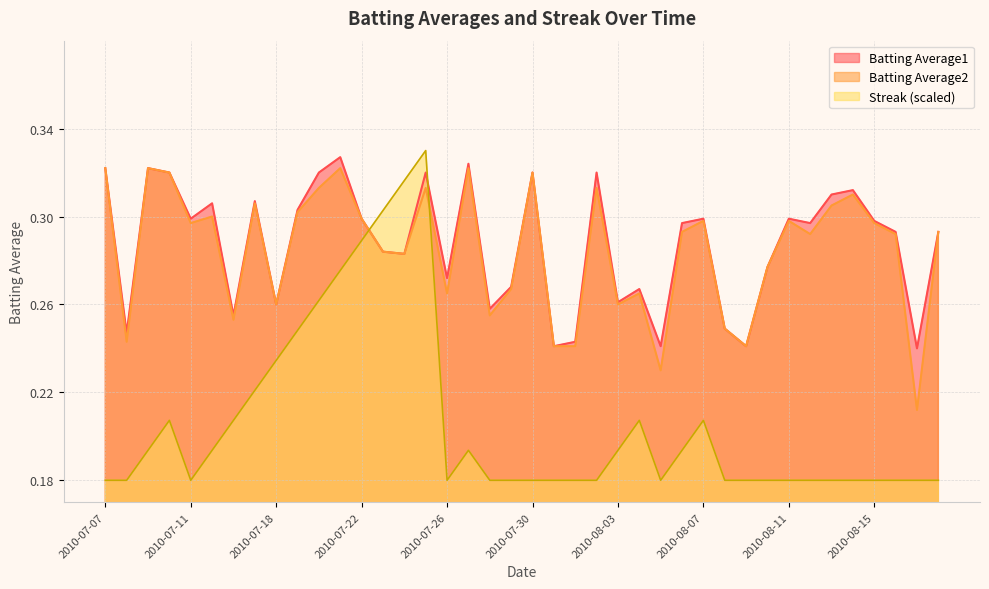

The Batting Average1 series shows 0.3 at 2010-07-10. True or false?

True